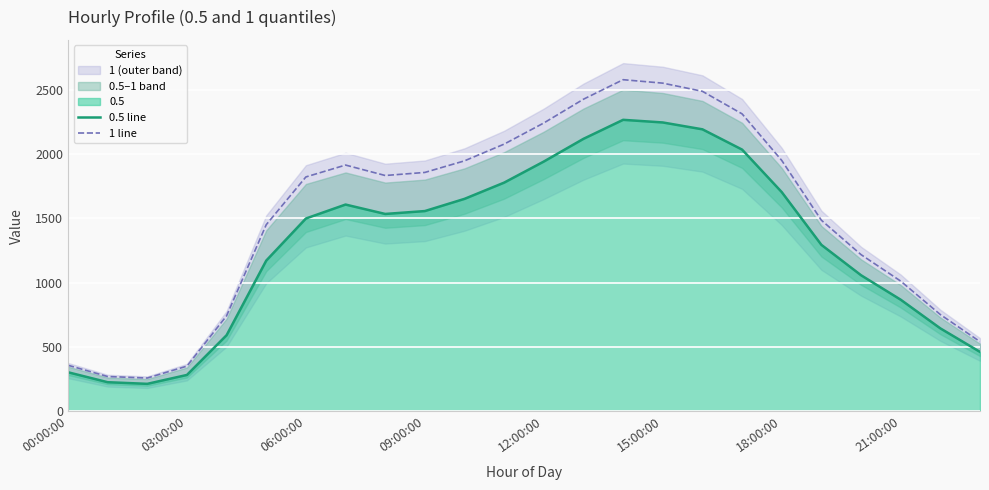

Reading left to right, transcribe all the data shown in this chart.

0.5 line: 304.3	227.0	214.2	283.3	592.1	1171.8	1498.9	1607.3	1534.3	1556.7	1651.5	1777.8	1941.5	2117.9	2265.7	2245.2	2191.9	2034.4	1704.1	1294.2	1058.1	868.1	645.2	462.5
1 line: 358.7	271.2	259.4	351.9	742.7	1450.9	1821.9	1914.2	1833.1	1856.8	1947.0	2077.0	2241.1	2425.8	2577.5	2550.7	2487.1	2311.9	1950.2	1485.4	1218.2	1012.5	752.4	542.1